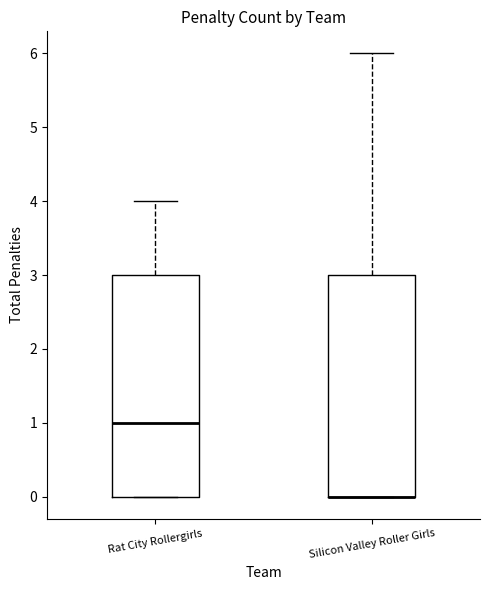

Reading left to right, read every box against the y-axis: the position of its median line, the range the box covers, and the ends of its whiskers. The values are not printed on the chart, so give them approximately, as read against the axis.

Rat City Rollergirls: median 1, box 0 to 3, whiskers 0 to 4
Silicon Valley Roller Girls: median 0 (drawn on the box's lower edge), box 0 to 3, whiskers 0 to 6